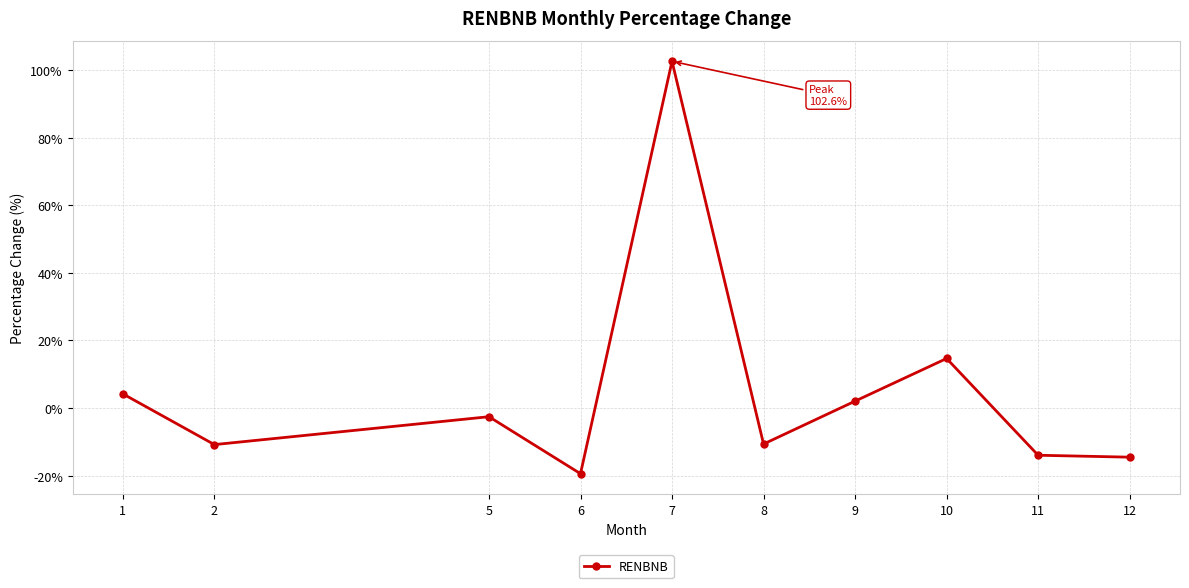

Where is the data nearest to the value 41?

10